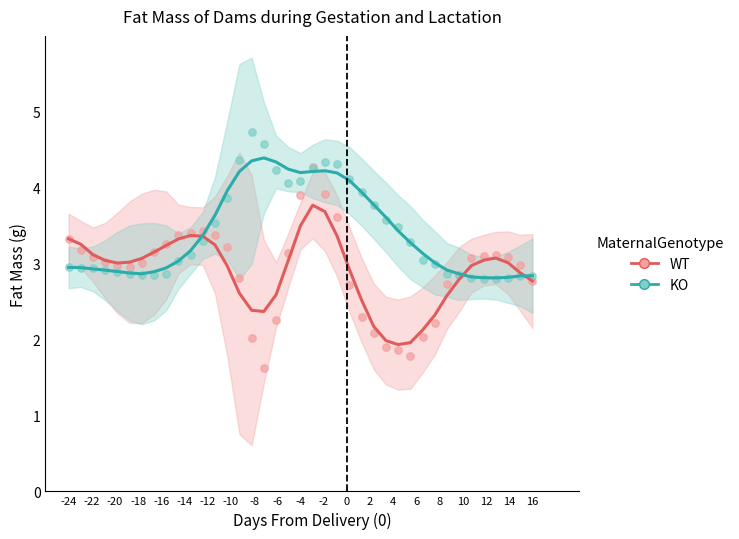

Which series reaches the minimum Y coordinate?

WT